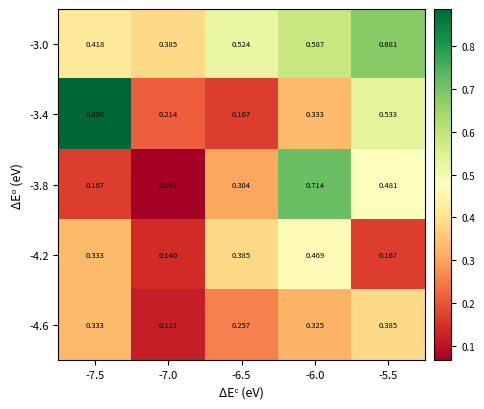

Is the value of -4.6 at -6.5 greater than the value of -4.2 at -7.5?

No